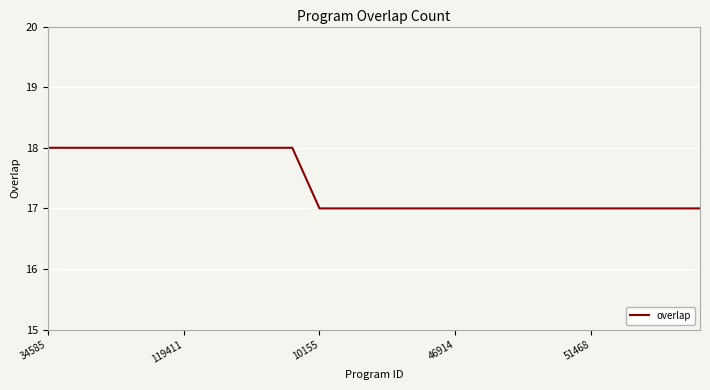

What is the smallest value displayed?

17